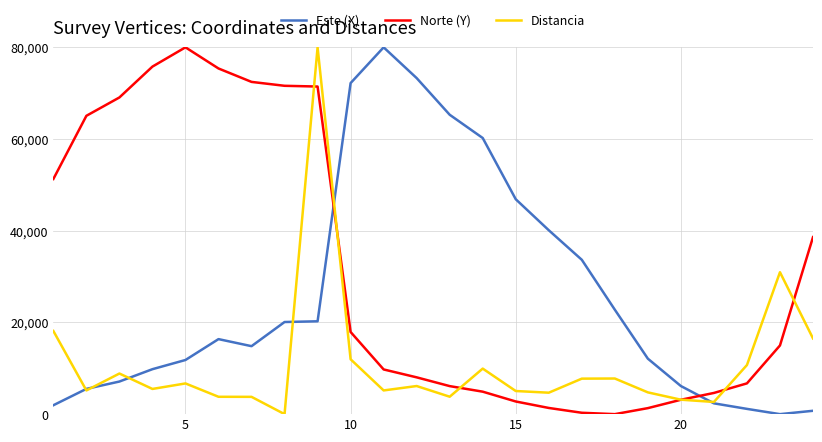

What is the greatest value displayed?

80000.0